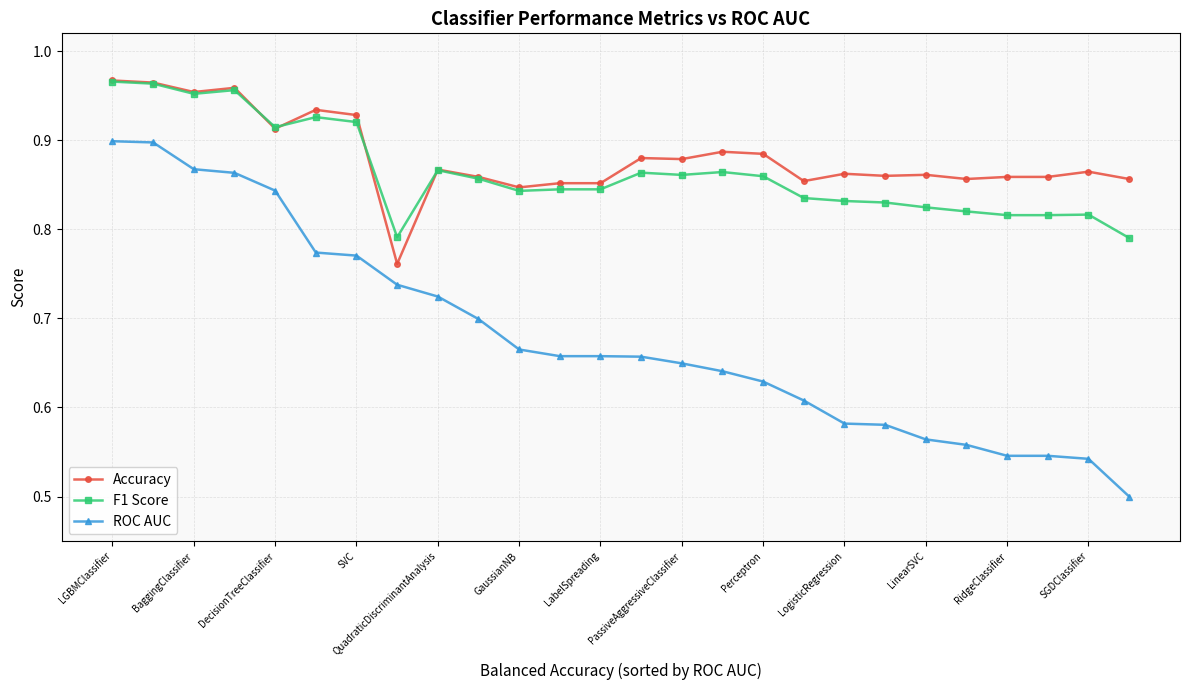

True or false: ROC AUC and Accuracy cross at least once.

False